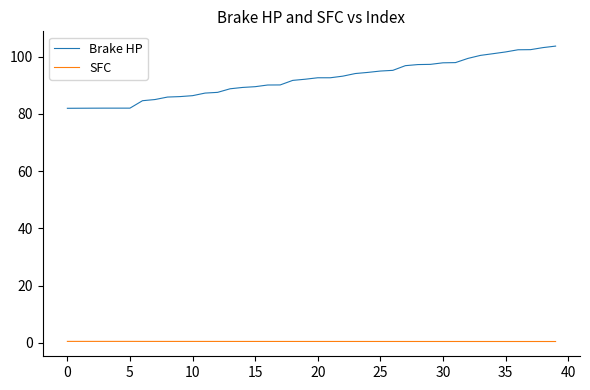

True or false: Brake HP and SFC intersect in this chart.

False